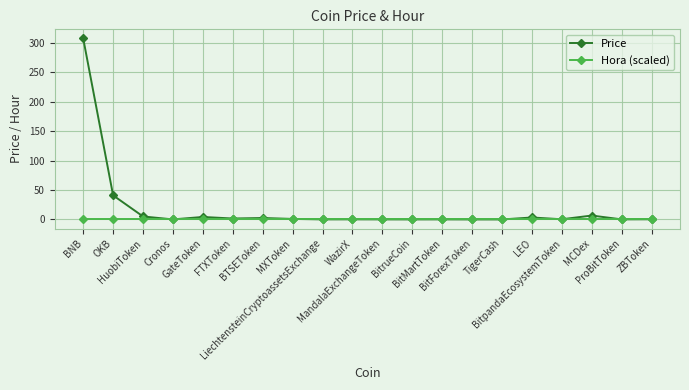

Which series has the widest spread of values?

Price